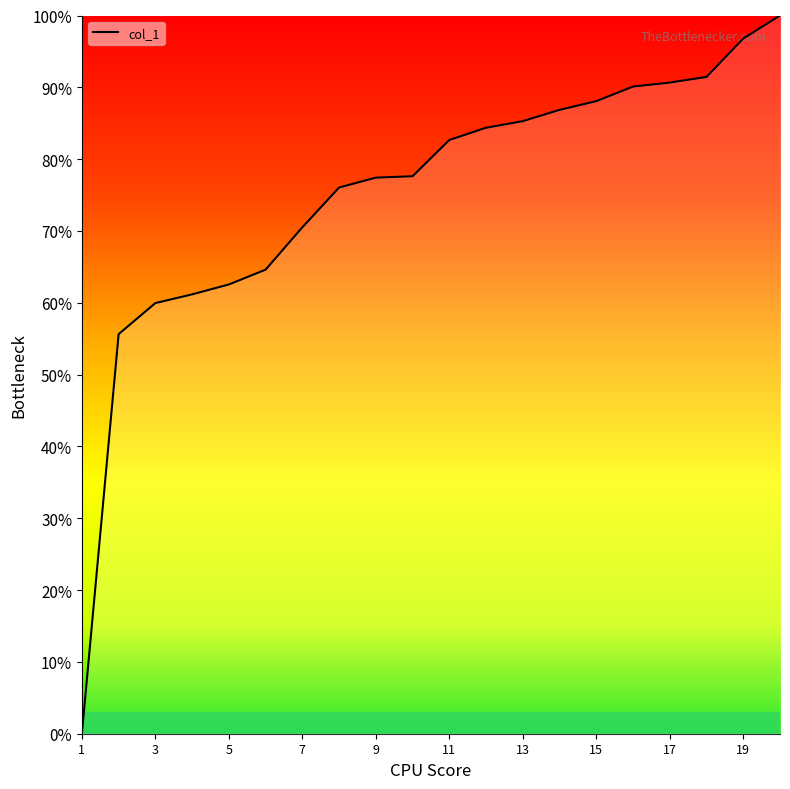

Does the chart have visible grid lines?

No